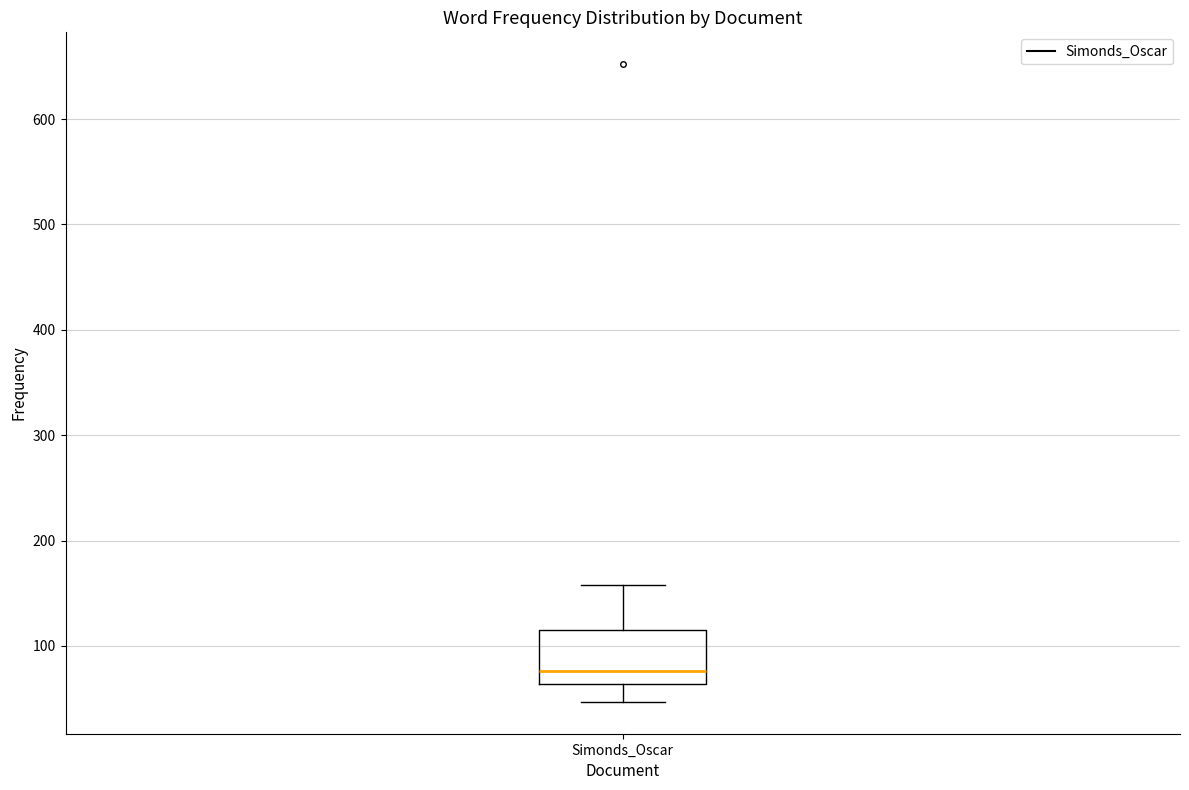

Transcribe this box plot: give where the median line is, the range the box spans, and where the two whiskers end, as read against the y-axis. The values are not printed on the chart, so give them approximately, as read against the axis.

median 80, box 60 to 120, whiskers 50 to 160